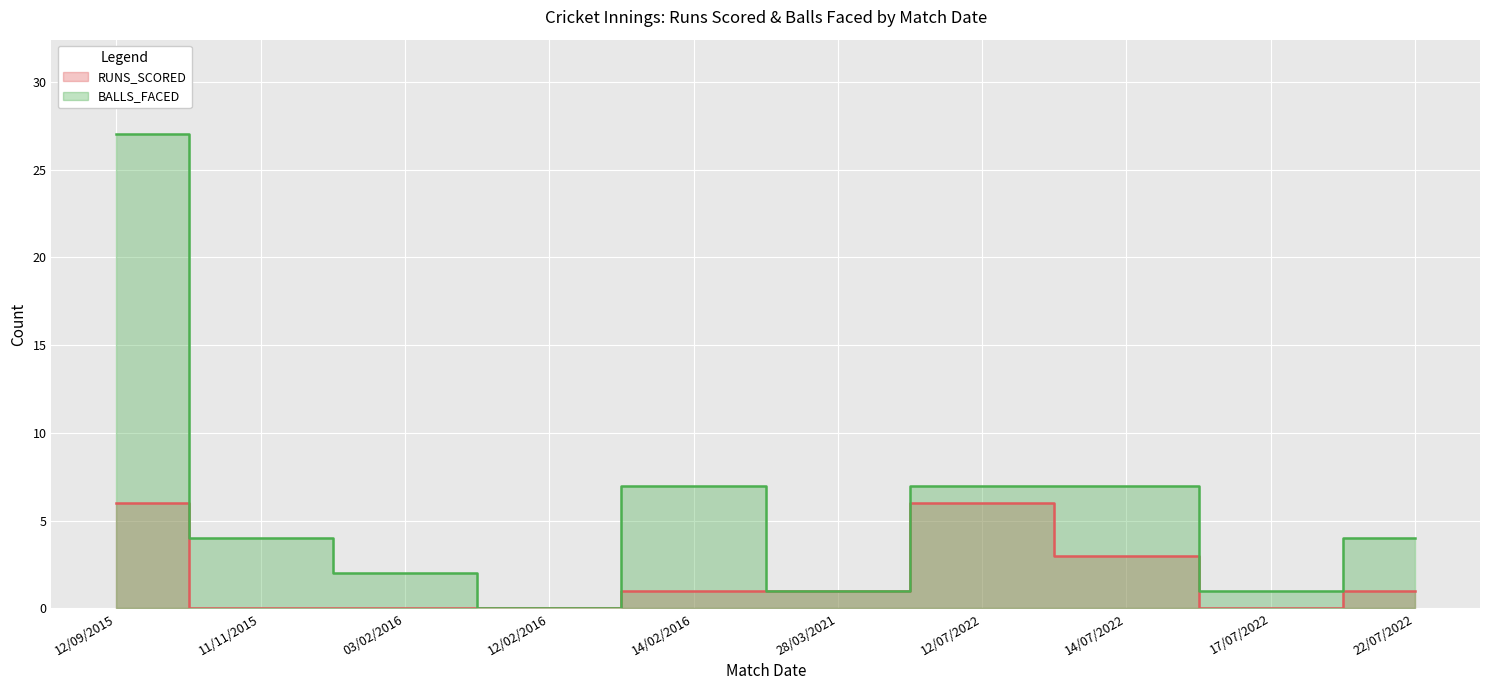

What is the value of the BALLS_FACED point at the 2nd from the left?

4